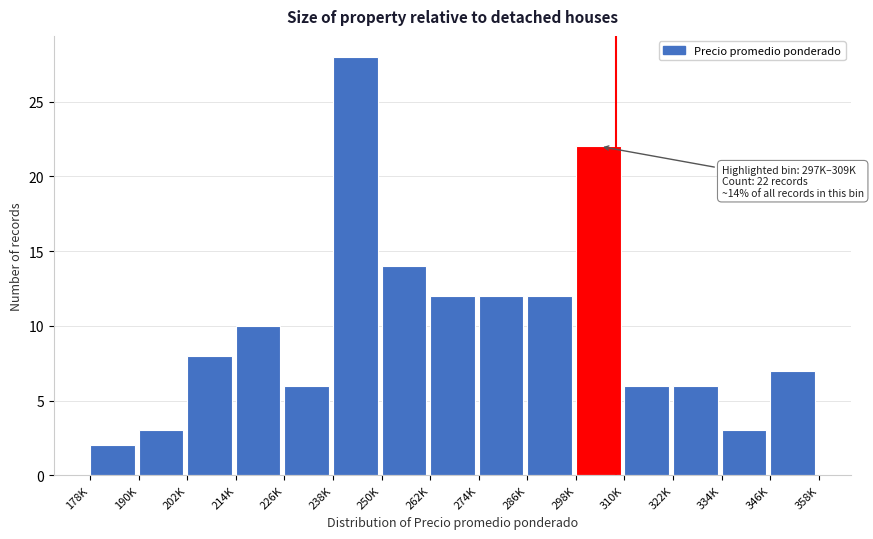

Reading right to left, what are all the values shown in this chart?

7	3	6	6	22	12	12	12	14	28	6	10	8	3	2